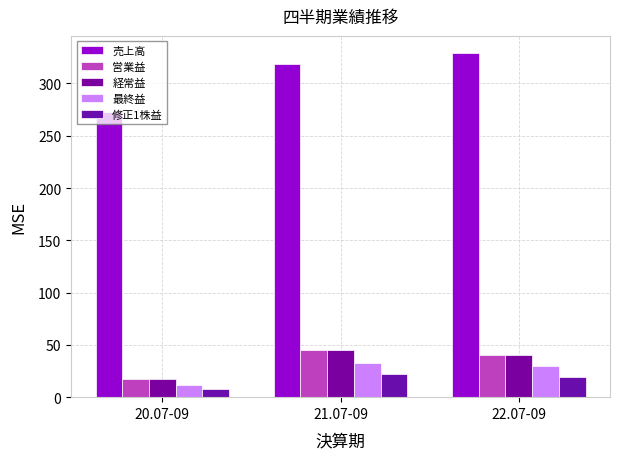

What is the difference between the maximum and minimum values in the 経常益 series?

28.0